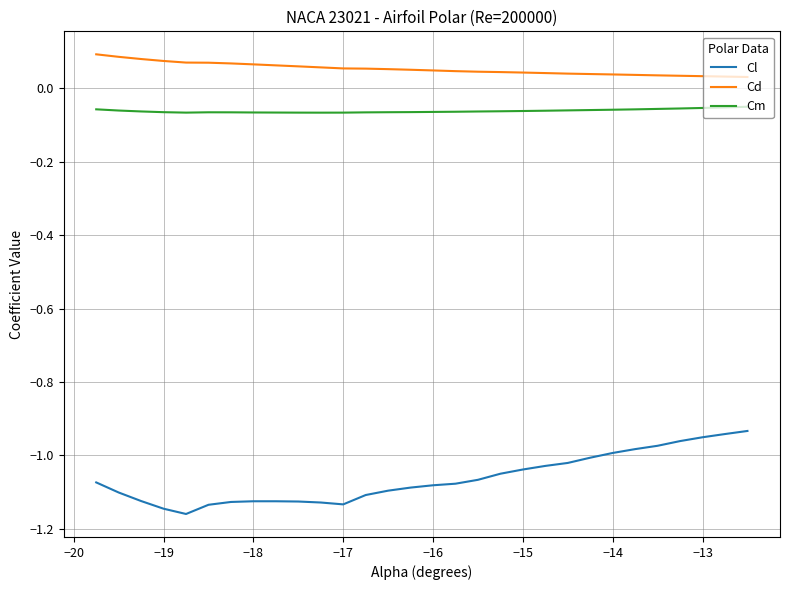

True or false: Cl and Cm cross at least once.

False